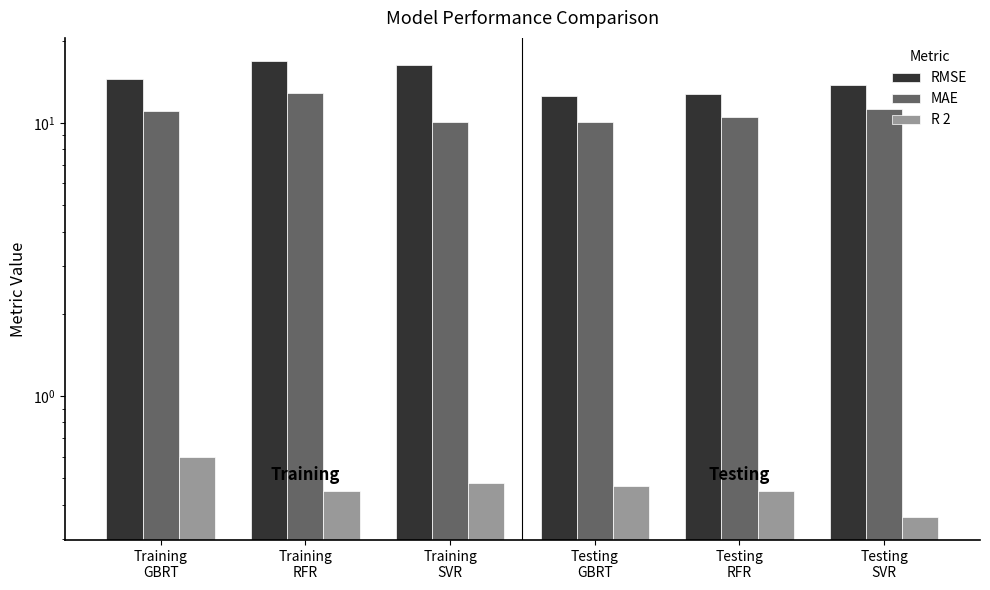

Where does the RMSE series first go above 14?

Training
GBRT